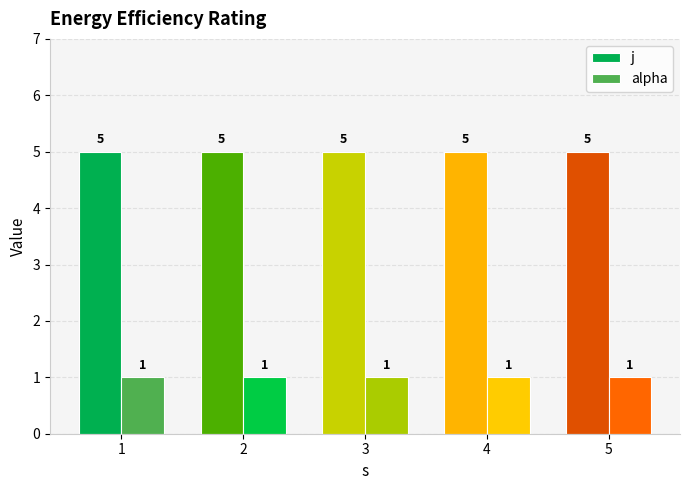

True or false: j has a value of 7 at 5.

False